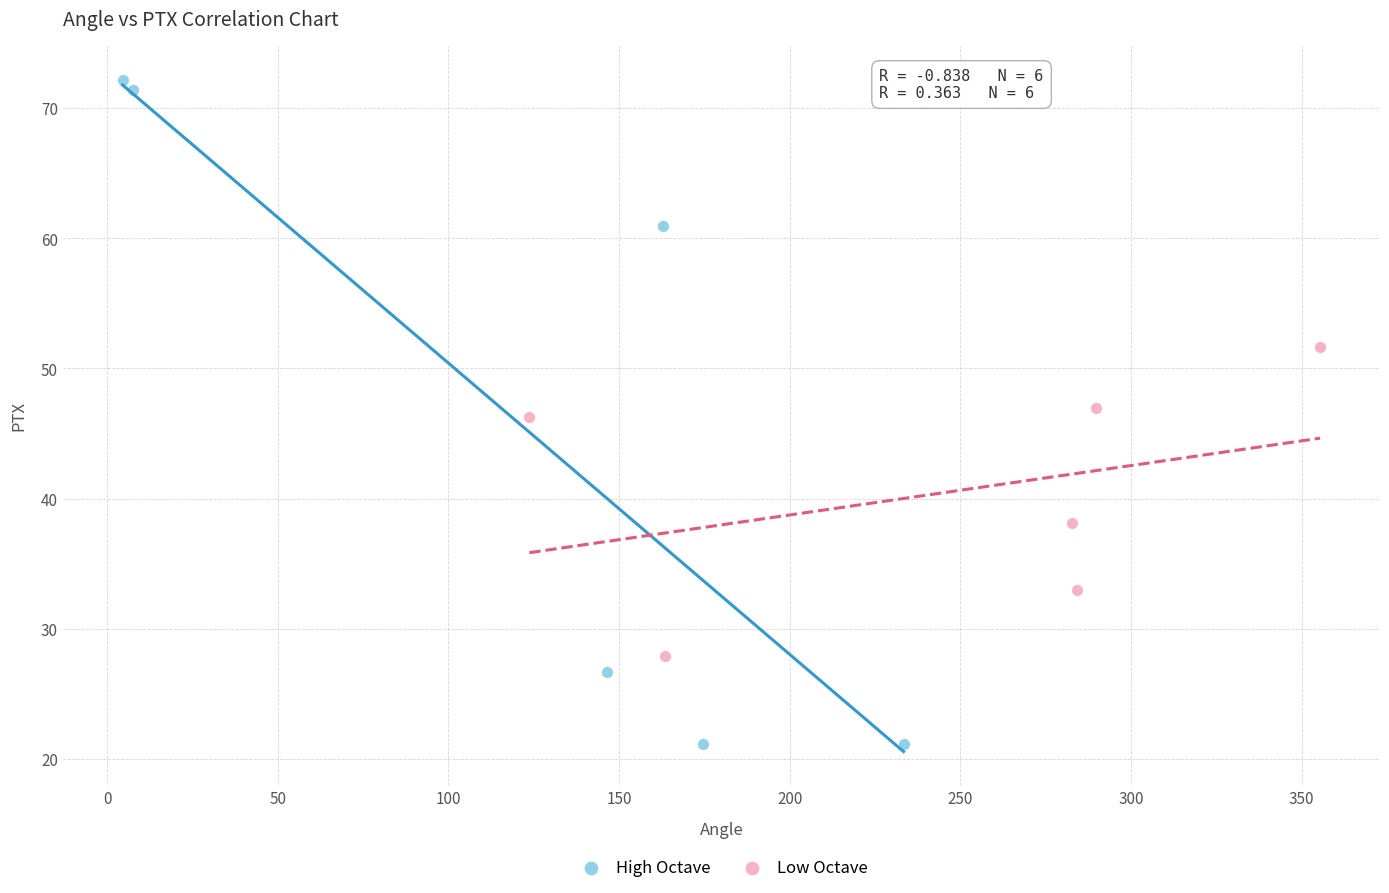

Which series has the widest spread of Y values?

High Octave